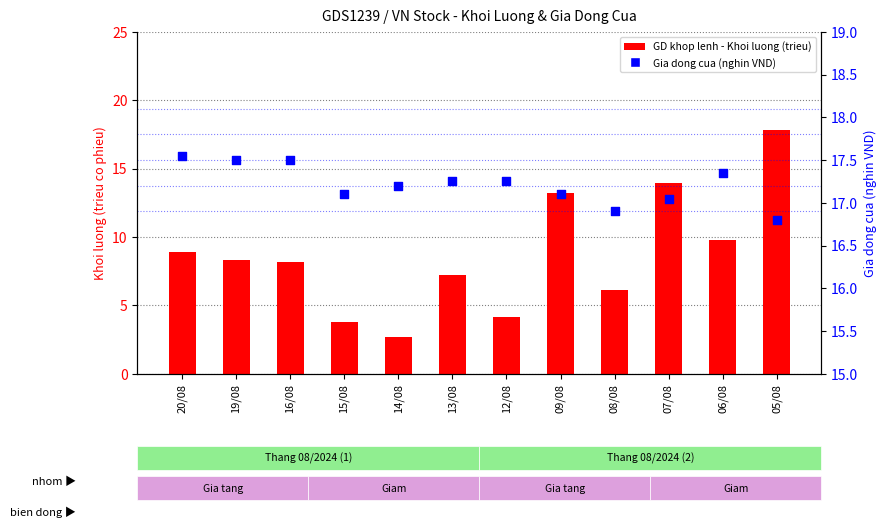

Which series has the largest Y range (max minus min)?

GD khop lenh - Khoi luong (trieu)